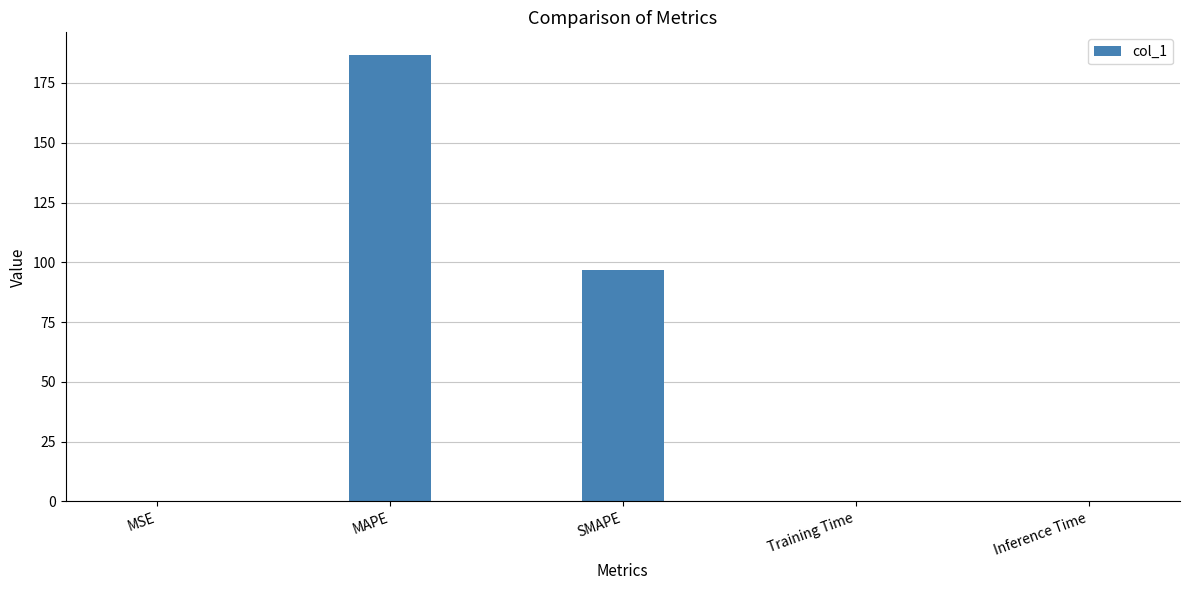

True or false: the data shows 0.1 at MSE.

True